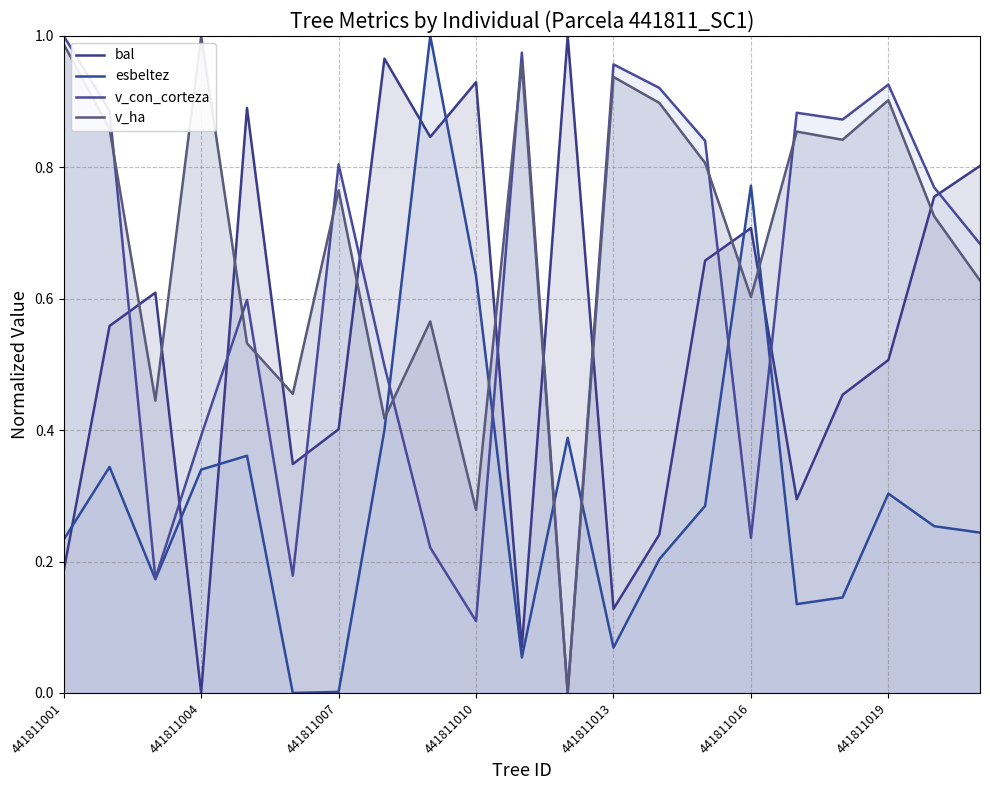

True or false: v_con_corteza and bal cross at least once.

True